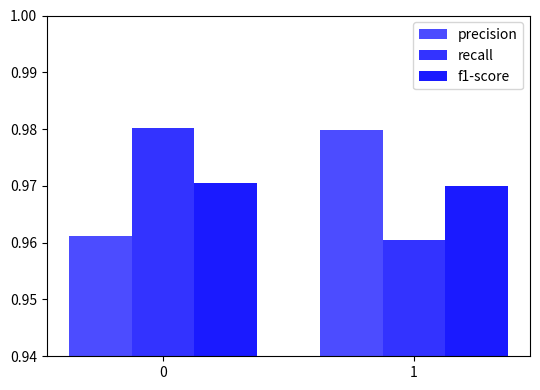

At 1, list the series in order from smallest to largest.

recall, f1-score, precision